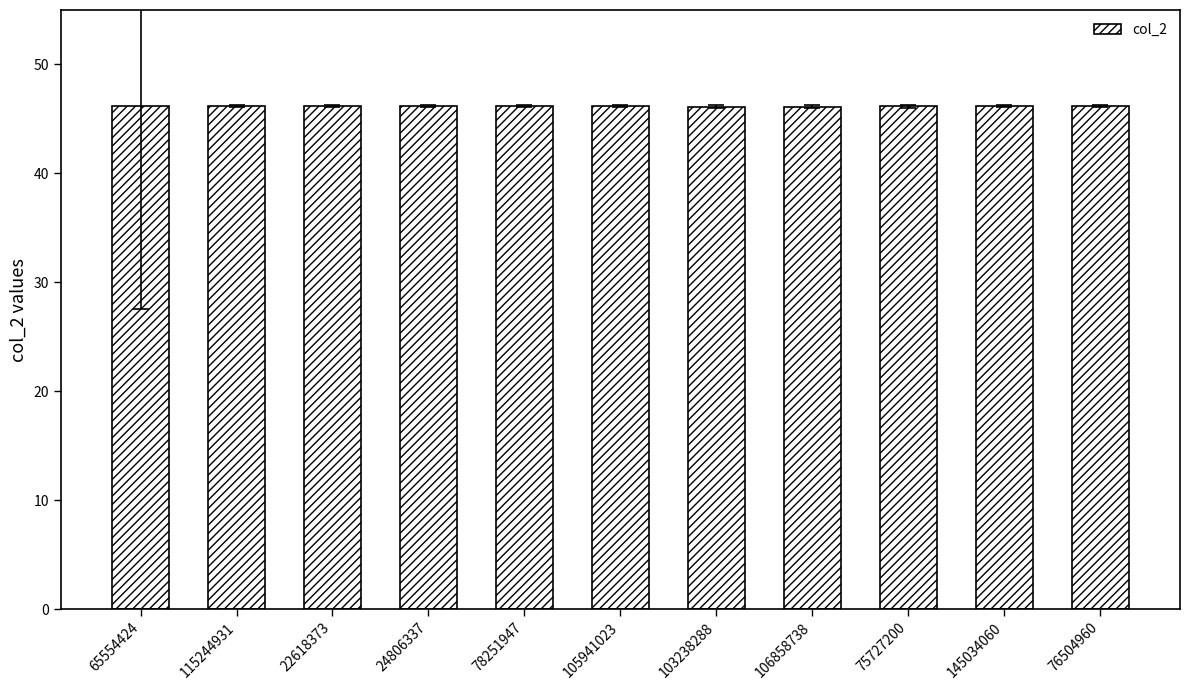

What is the difference between the maximum and second lowest values?

0.1